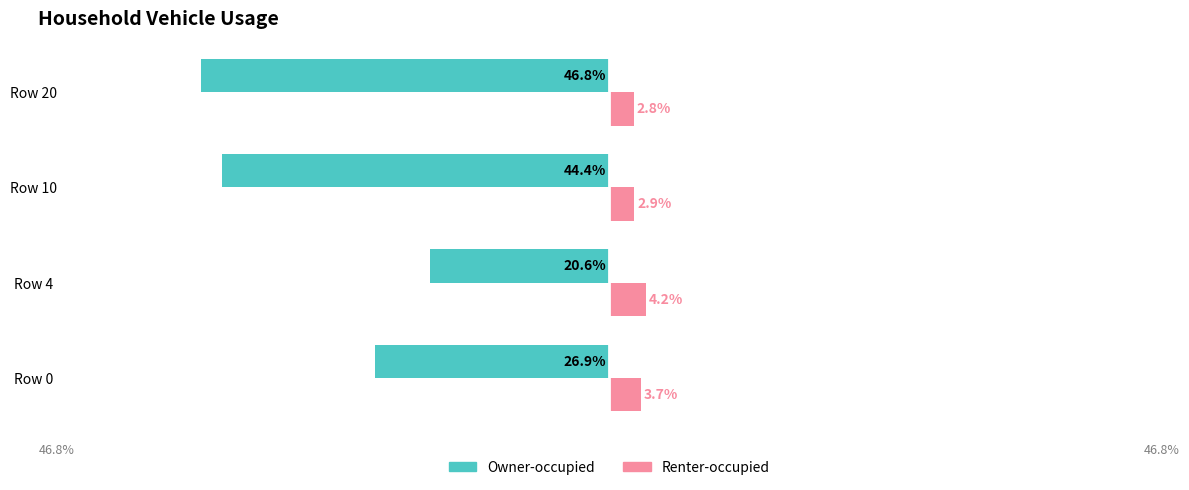

What is the difference between the maximum and minimum values in the Owner-occupied series?

26.2